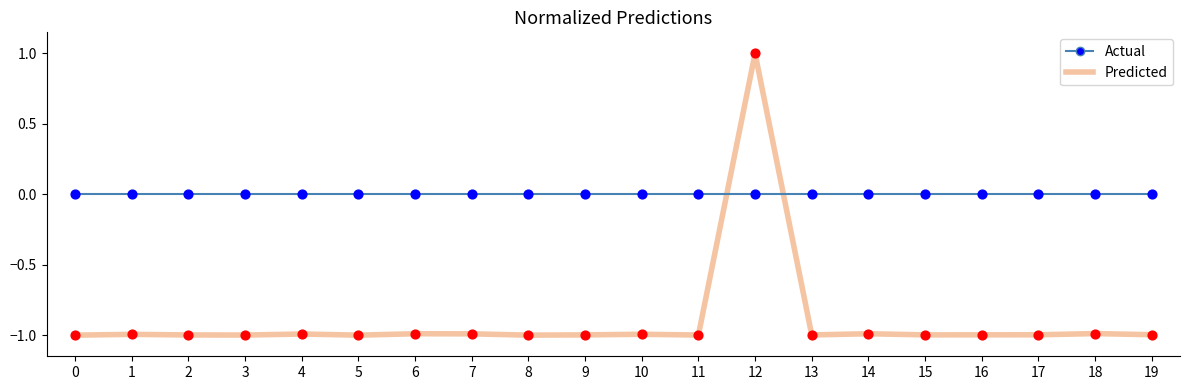

At which category is the sum across all series the highest?

12